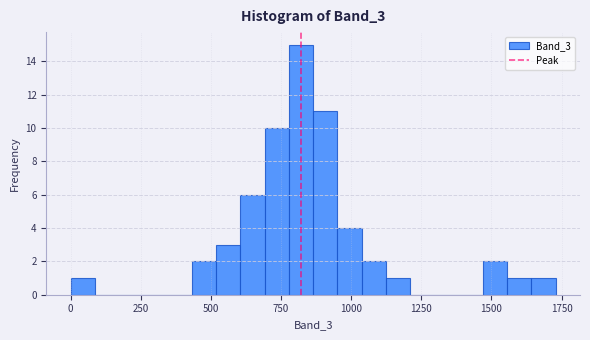

Around what value on the x-axis is the tallest bar? Give the approximate position of its centre, as read against the axis.

800